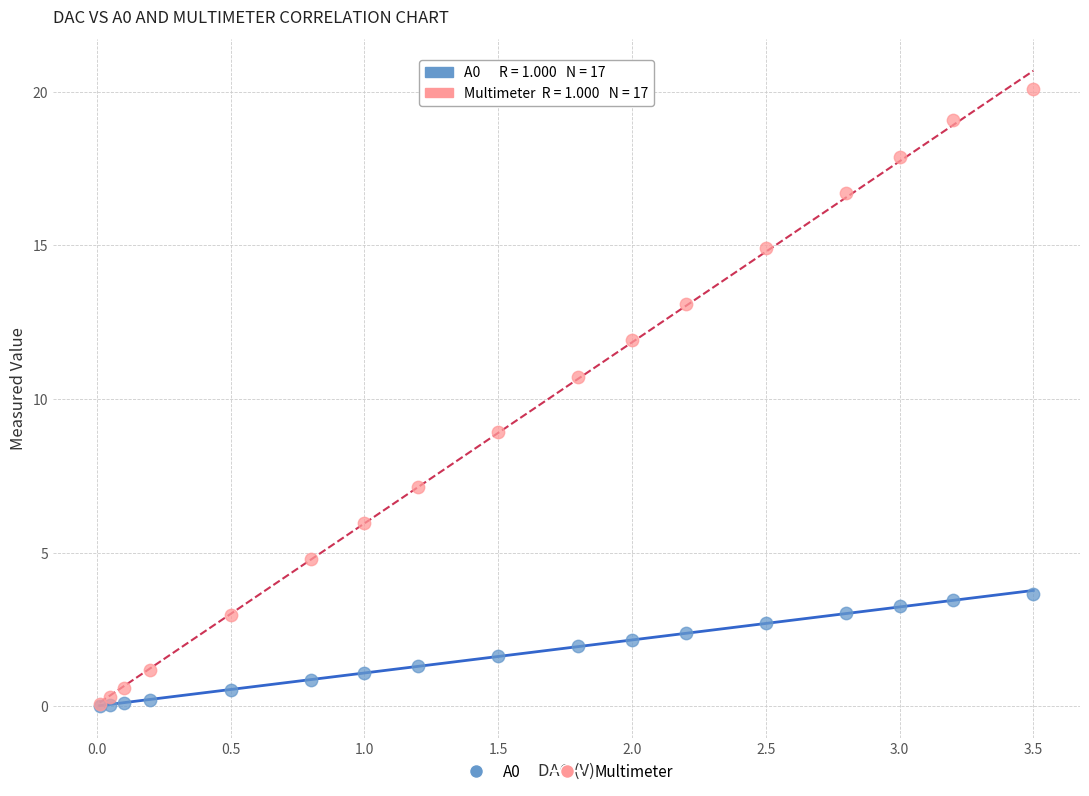

Which series has the largest Y range (max minus min)?

Multimeter